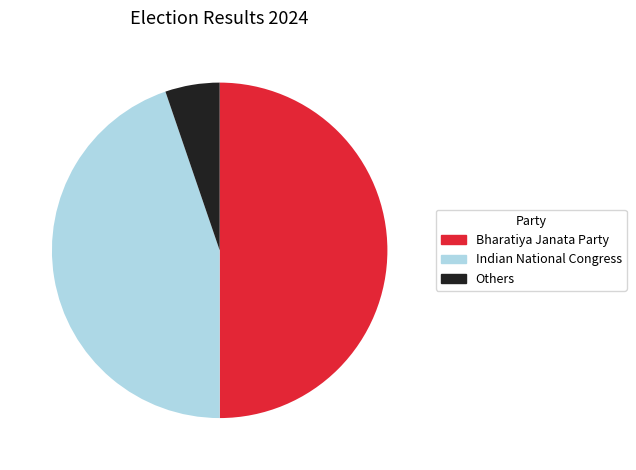

Is Others the majority of the pie?

No